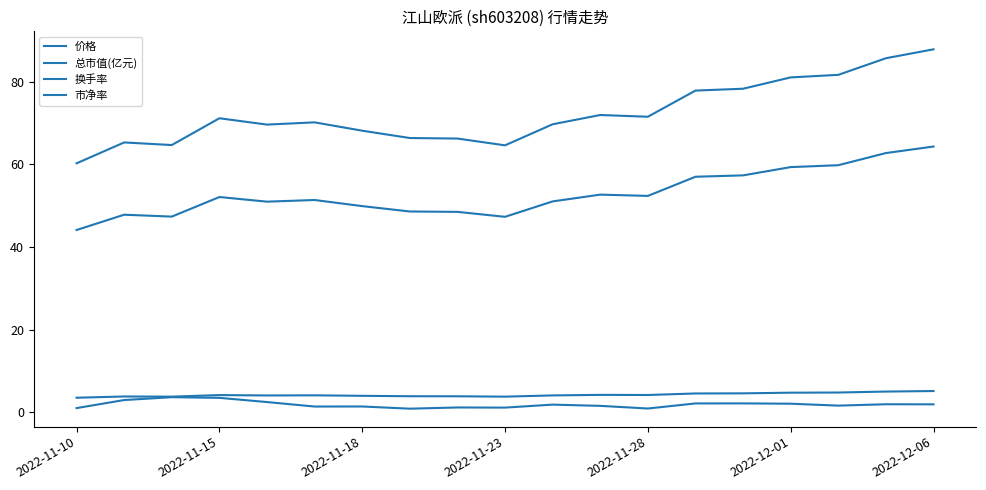

What is the average value of the 总市值(亿元) series?

72.2